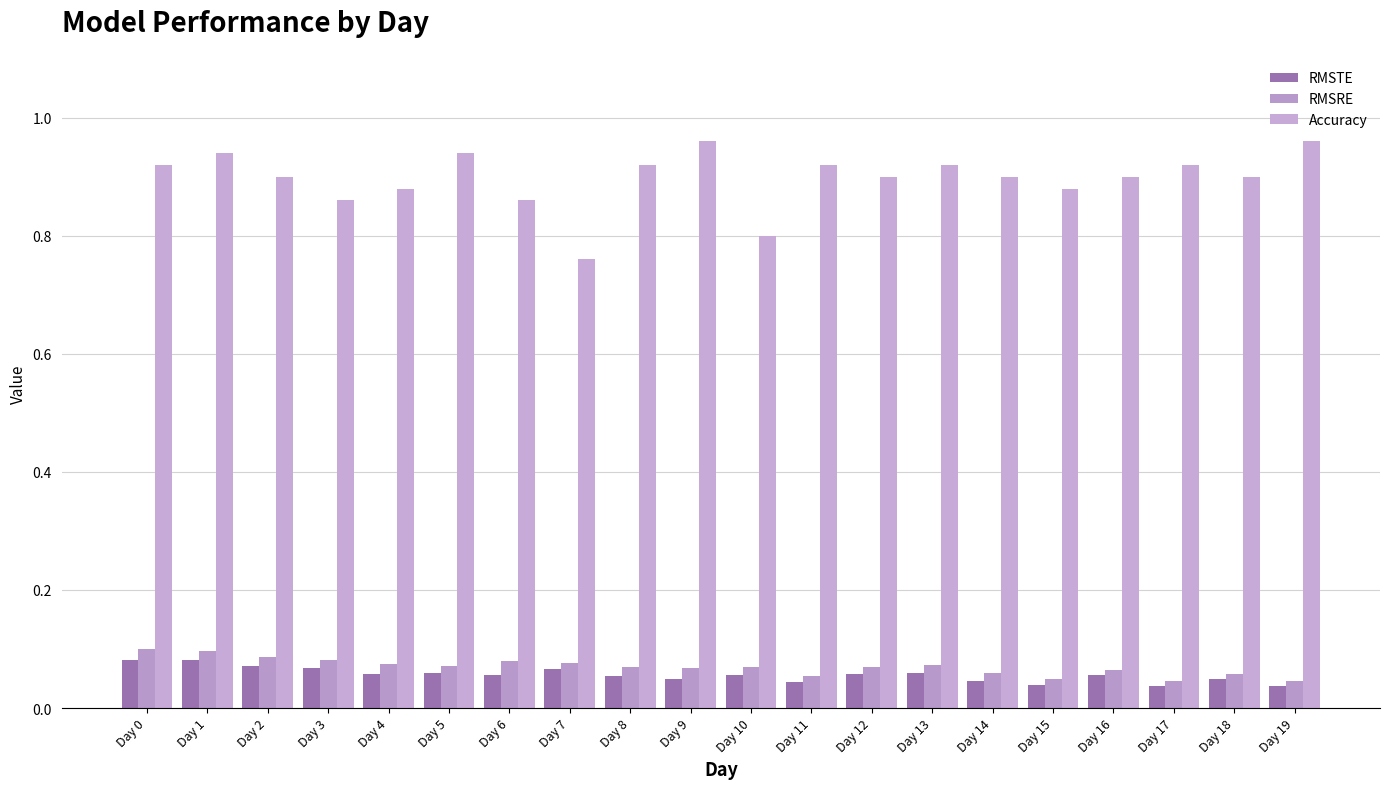

How many bars are there in each group?

3